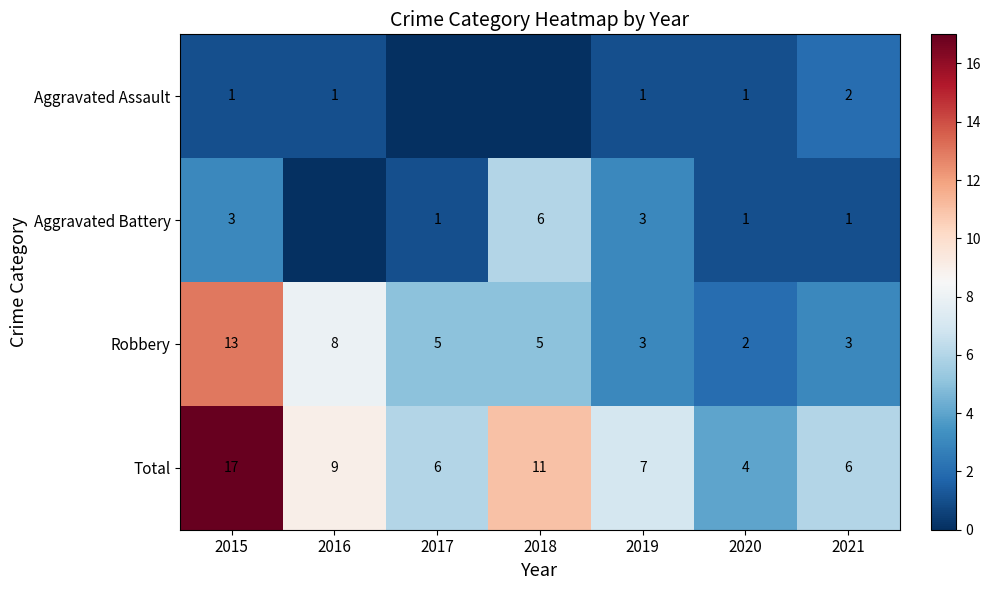

True or false: Total has a value of 5 at 2018.

False